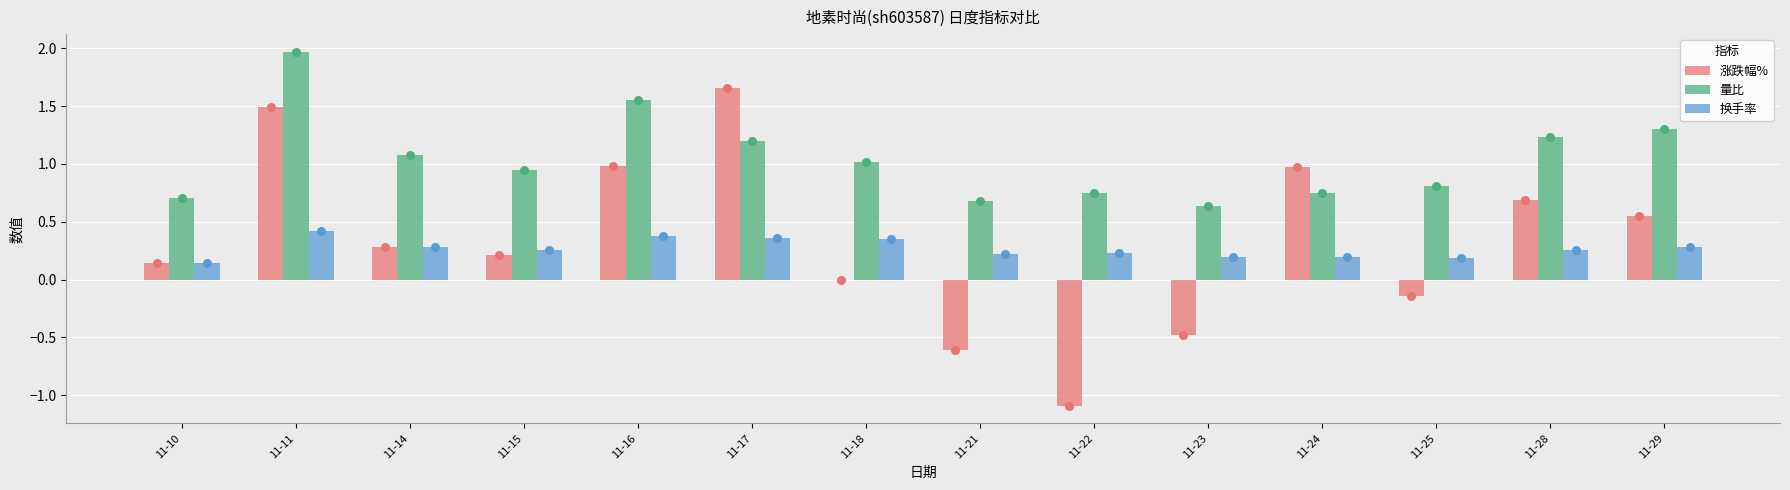

Is the value of 换手率 at 11-11 greater than the value of 涨跌幅% at 11-22?

Yes